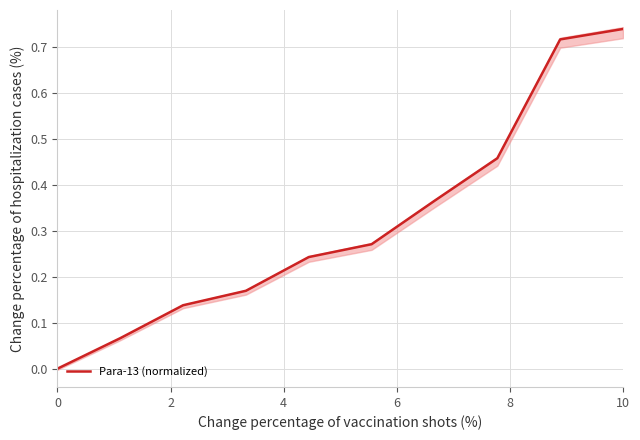

How many data points does each series have?

10